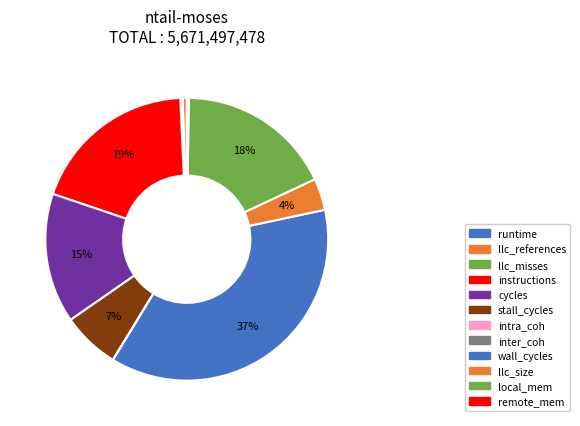

Does any single category account for the majority?

No